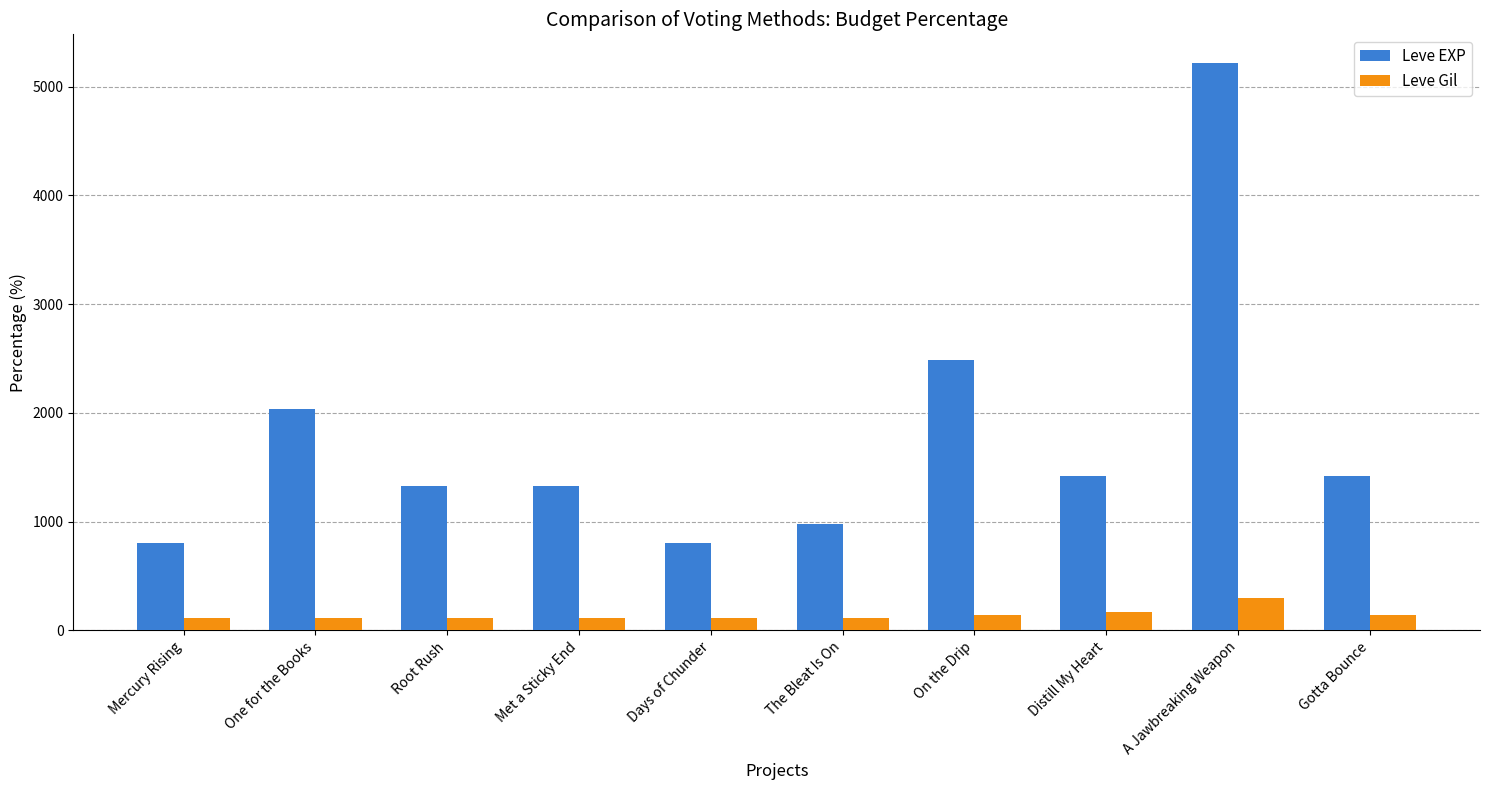

List the series in order of their peak value, highest first.

Leve EXP, Leve Gil